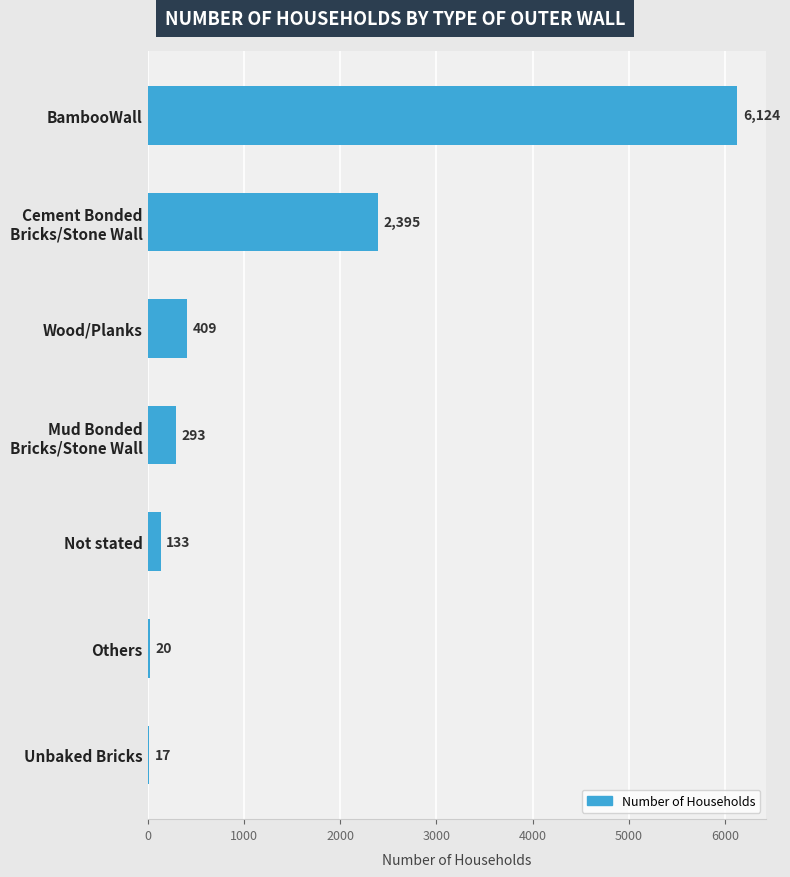

What is the sum of all values?

9391